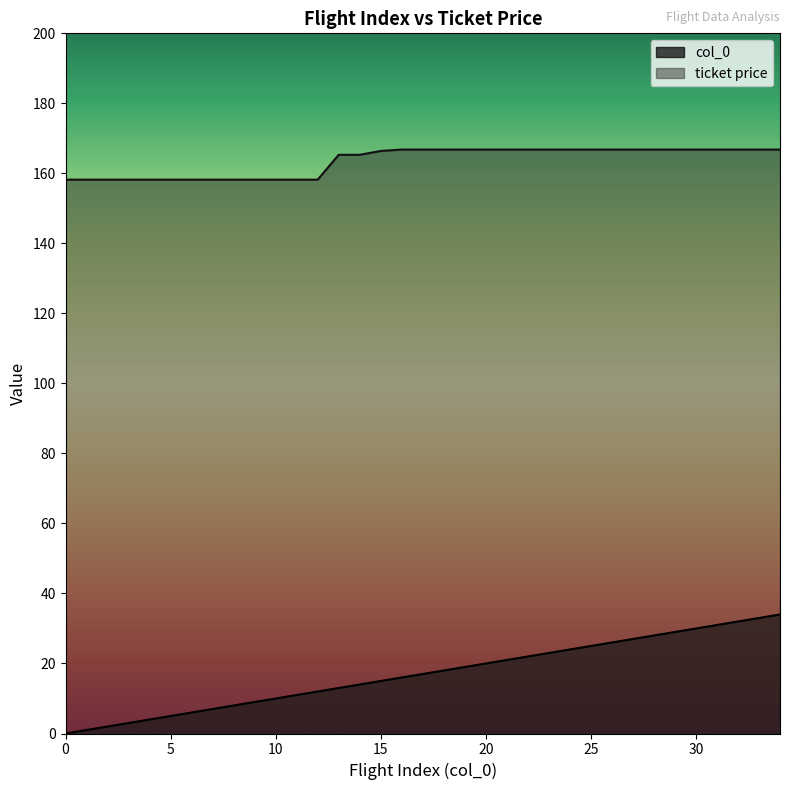

What is the difference between the highest and lowest values at 24?

142.8